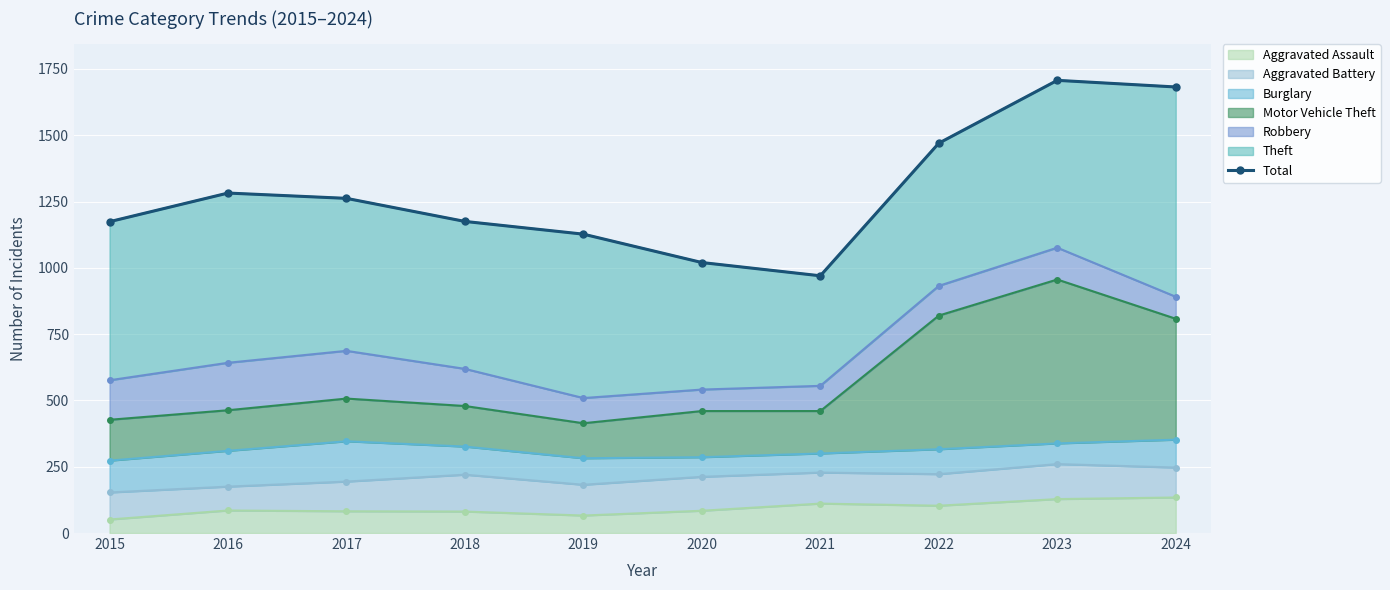

What is the value of the 3rd point from the left?

1262